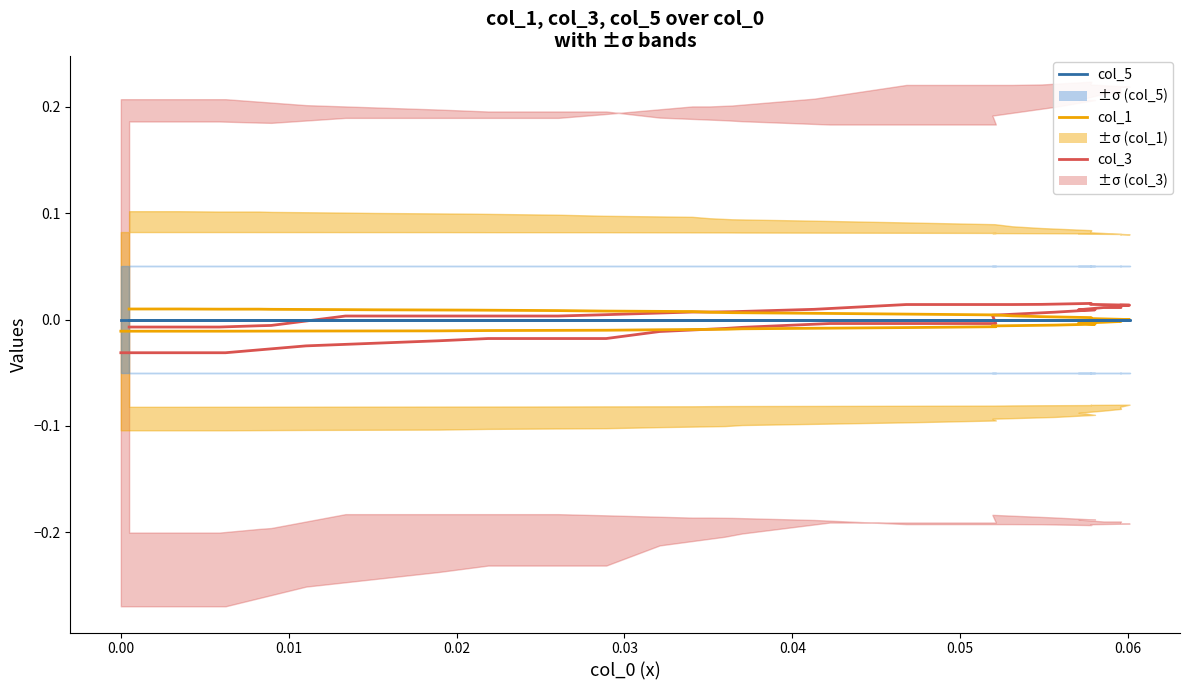

How many data points does each series have?

40